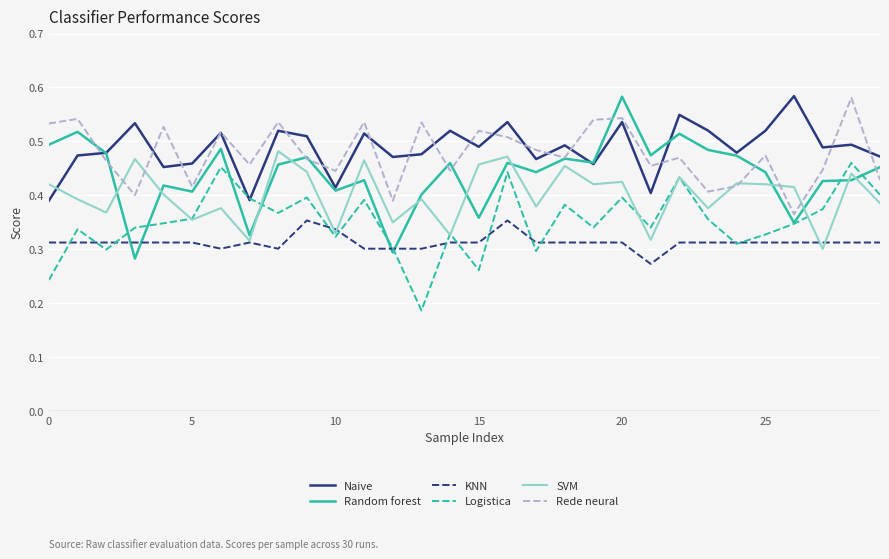

Which series ends up on top after the final intersection of Naive and SVM?

Naive